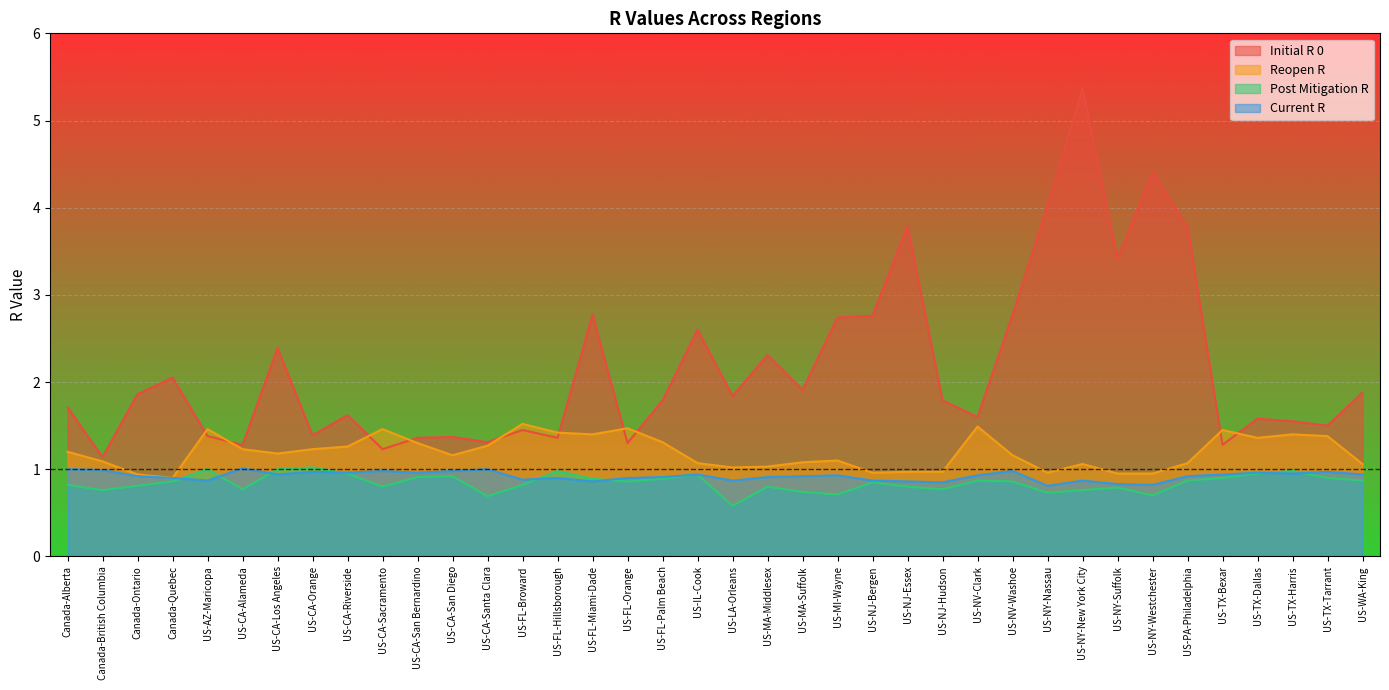

True or false: initial_r_0 and post_mitigation_r cross at least once.

False